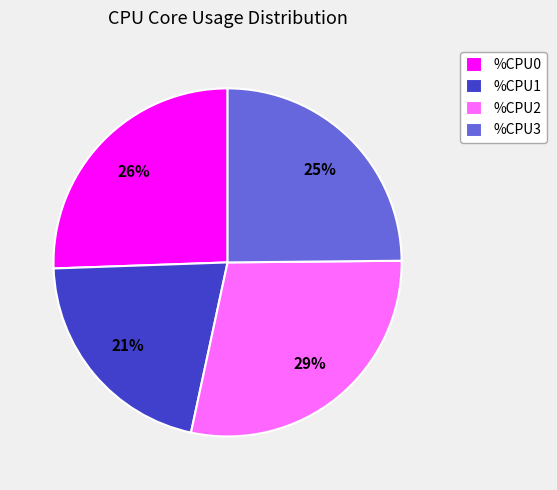

True or false: %CPU2 accounts for 20% of the total.

False